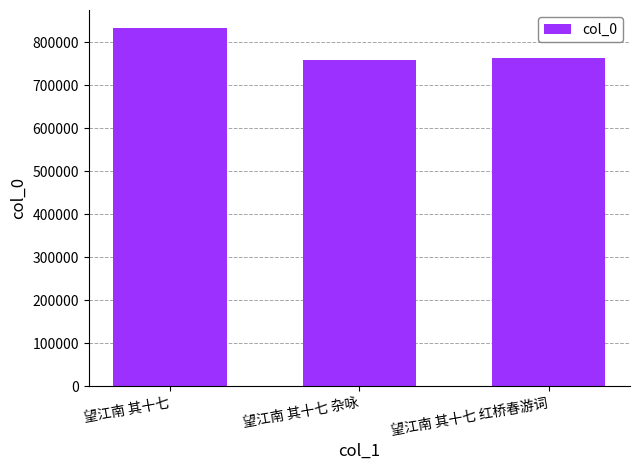

Which category has the highest value across all series?

望江南 其十七